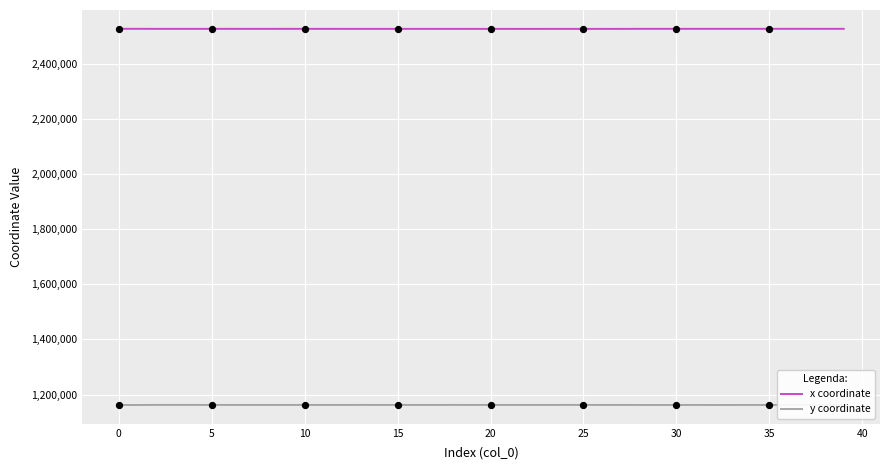

Which series has the largest total across all categories?

x coordinate